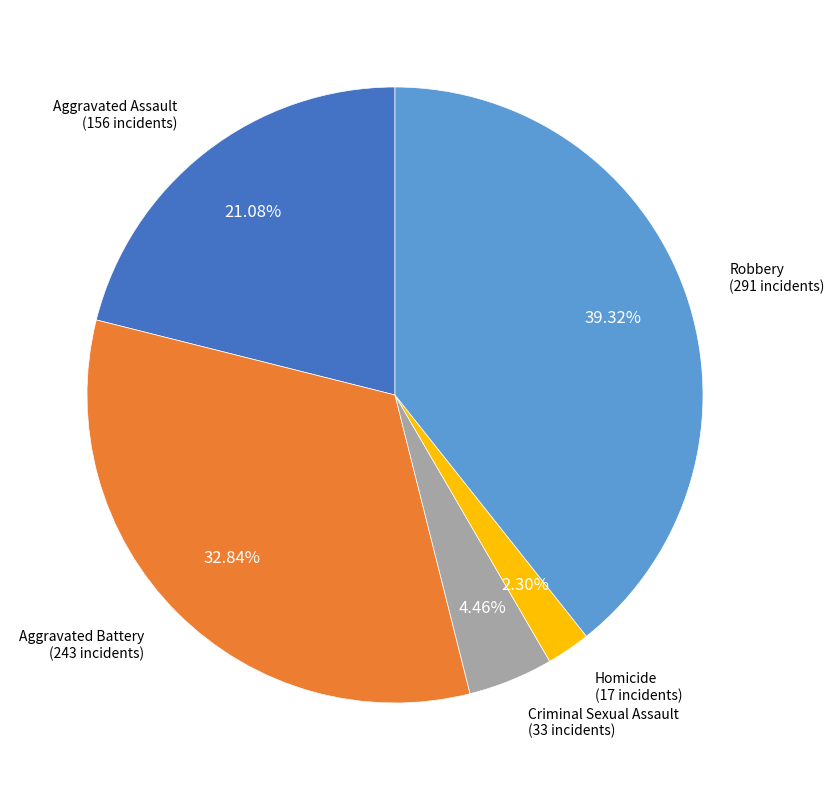

Is there a majority slice in this chart?

No